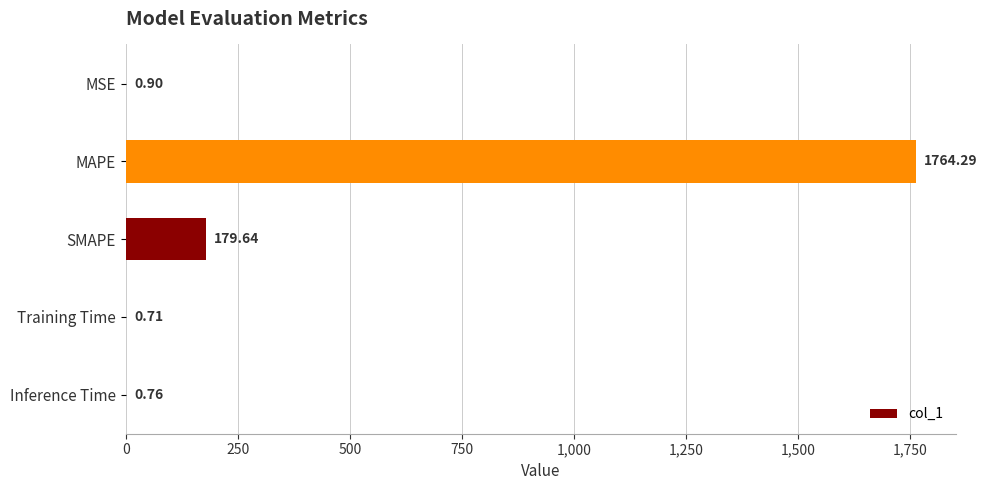

What is the sum of all values?

1946.3